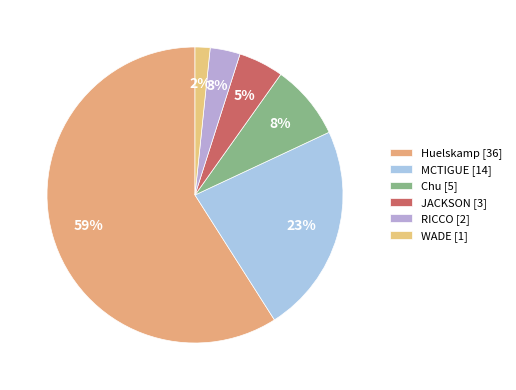

Is it true that WADE is 2% of the pie?

True